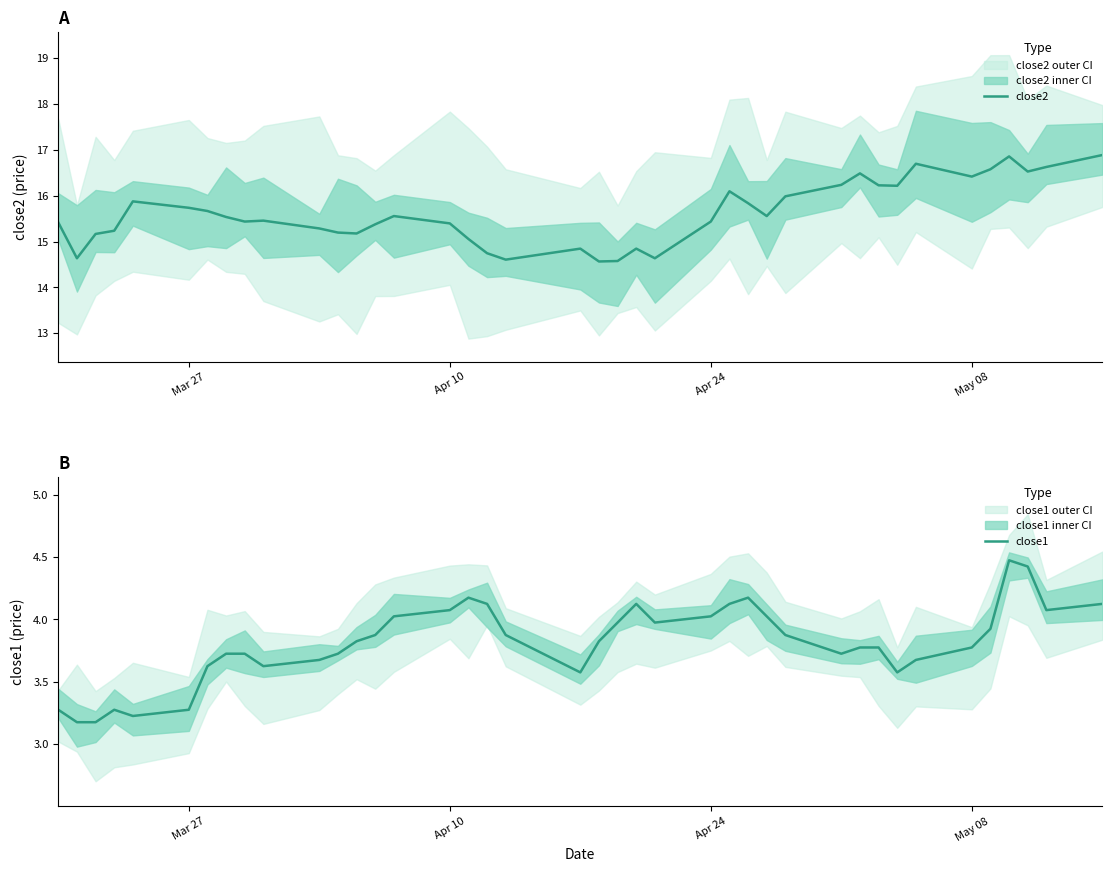

True or false: close1 and close2 intersect in this chart.

False